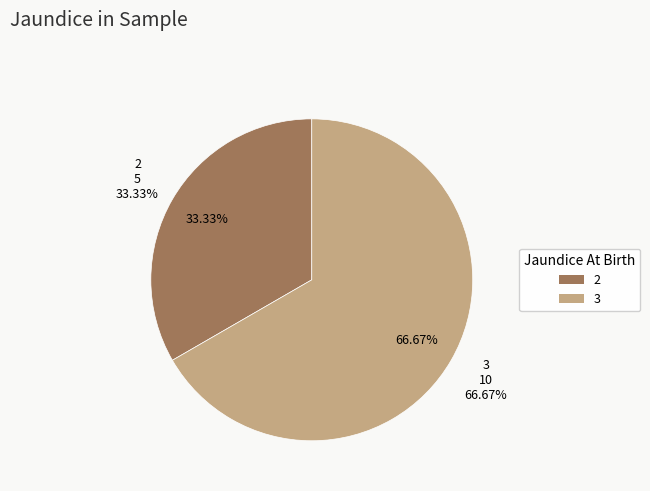

To the nearest percent, what portion does 2 represent?

33%